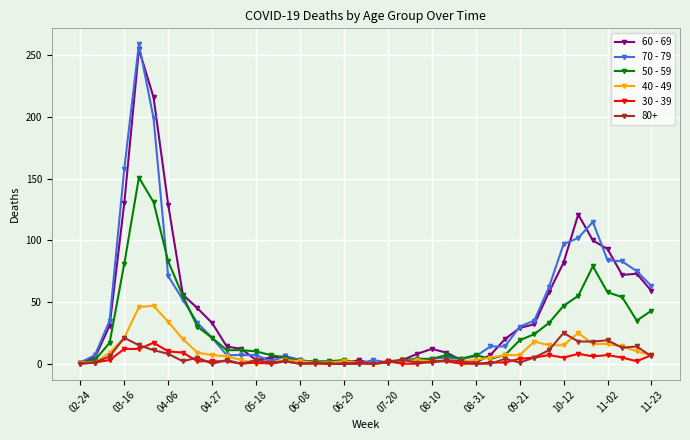

At how many categories does at least one series exceed 143?

3